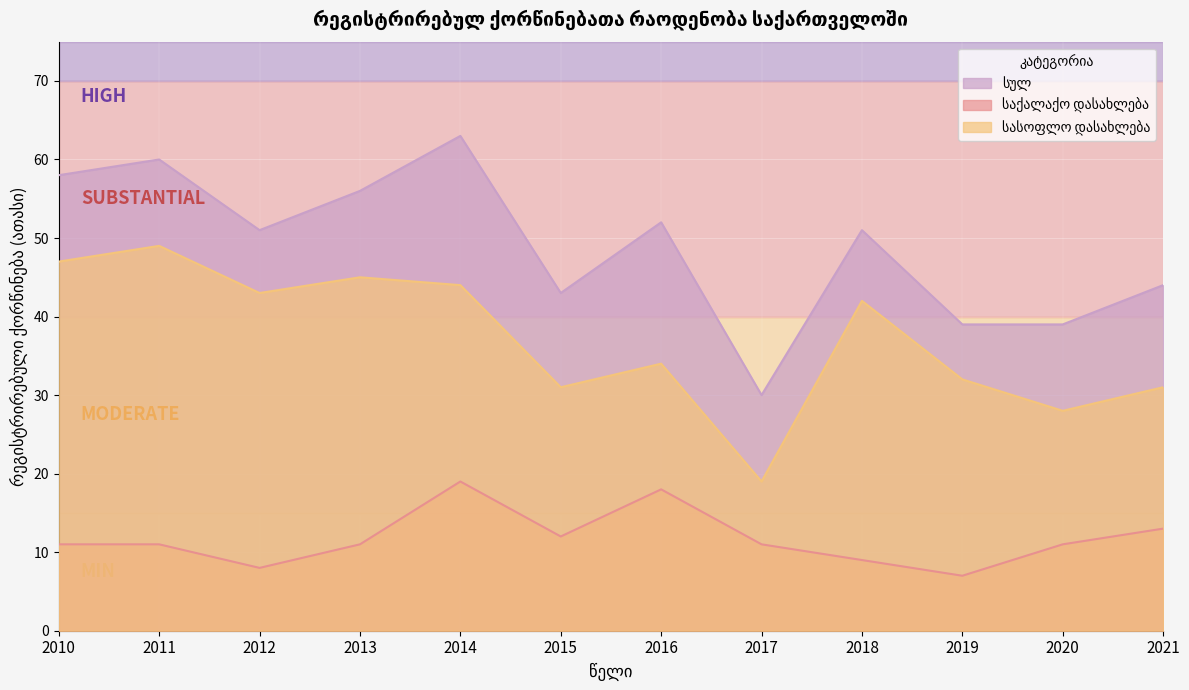

Is the value of საქალაქო დასახლება at 2020 greater than the value of სულ at 2011?

No